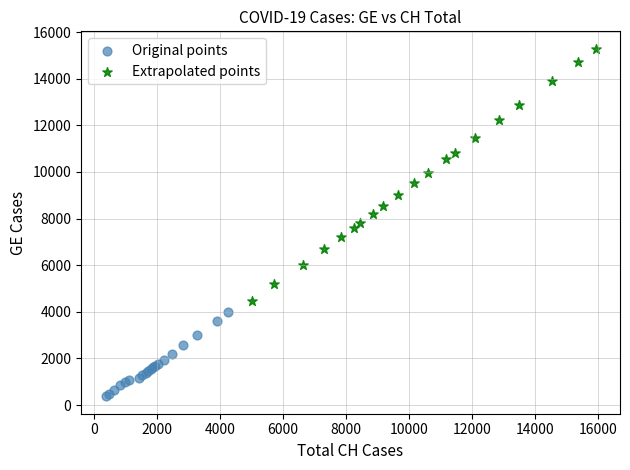

What are all the series names shown in the legend?

Original points, Extrapolated points